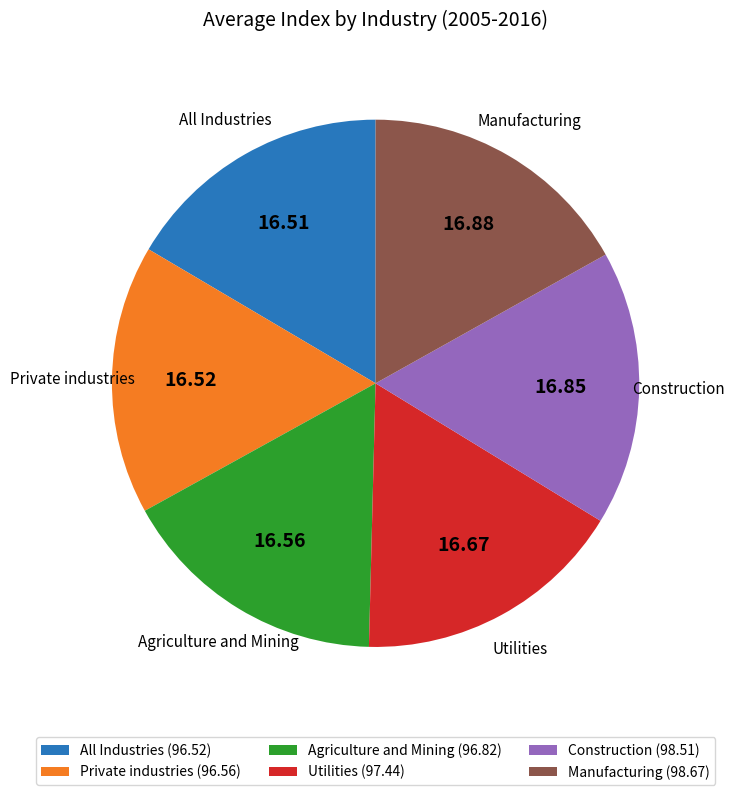

How many slices are in this pie chart?

6